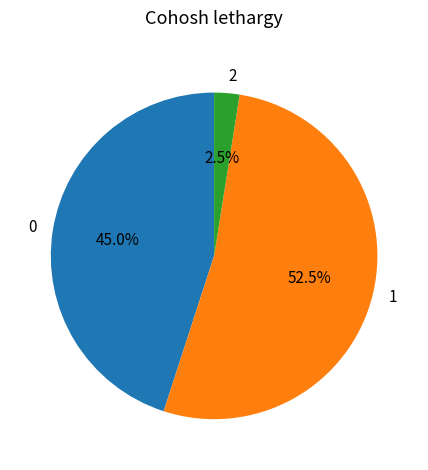

How many segments does this pie chart have?

3